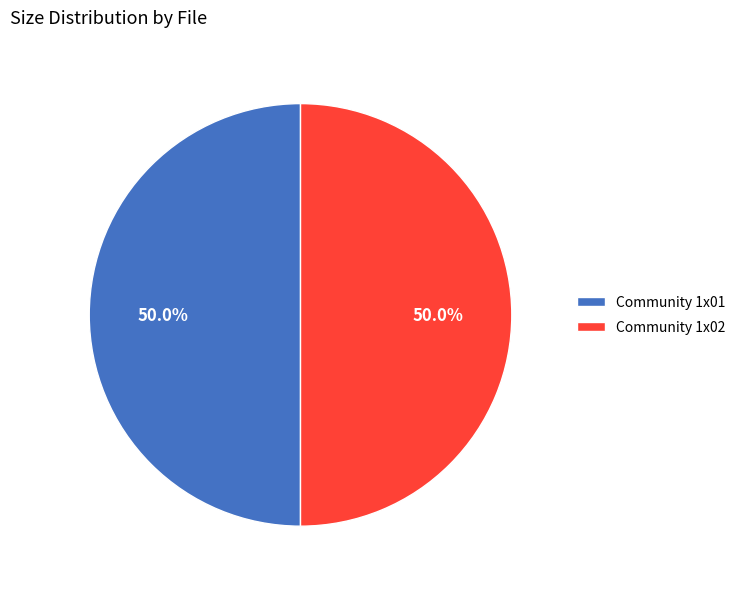

Combined, do Community 1x01 and Community 1x02 account for over 50%?

Yes